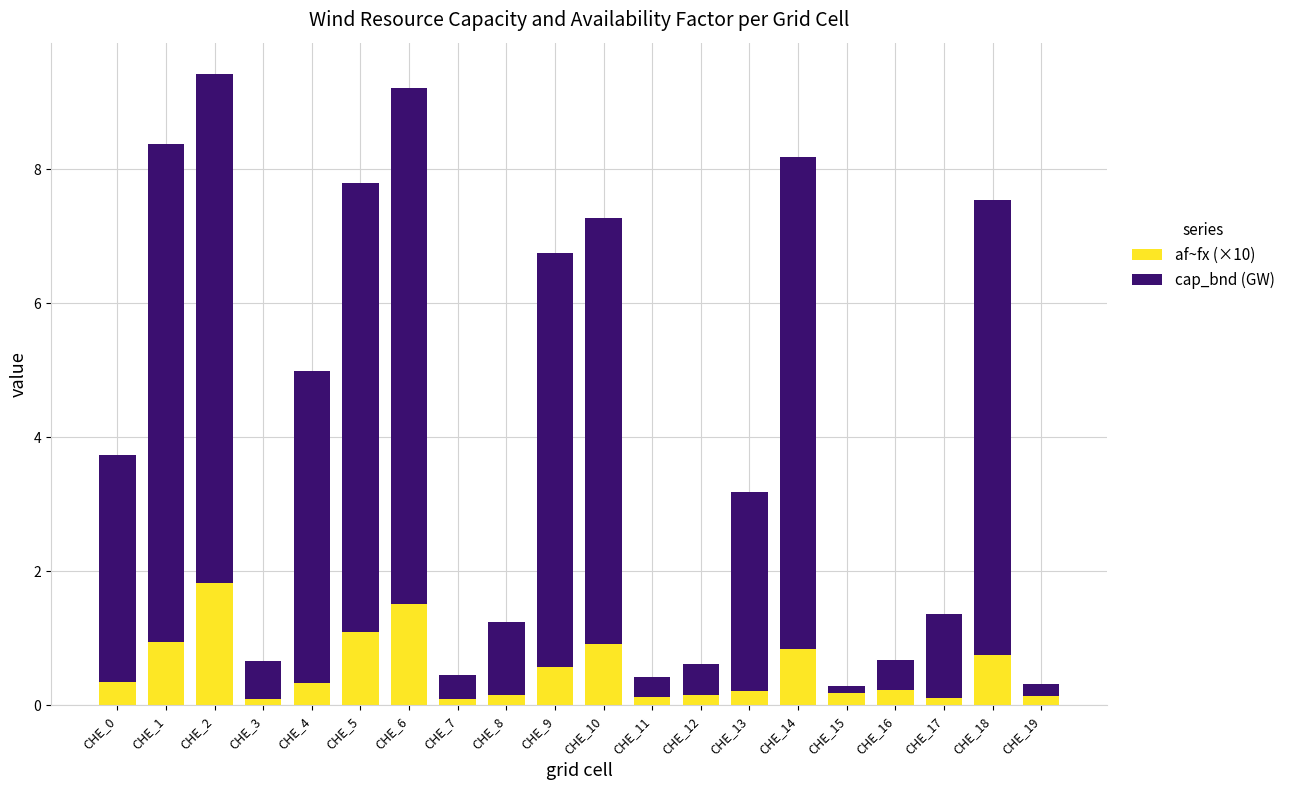

At which label does af~fx (×10) reach its peak?

CHE_2